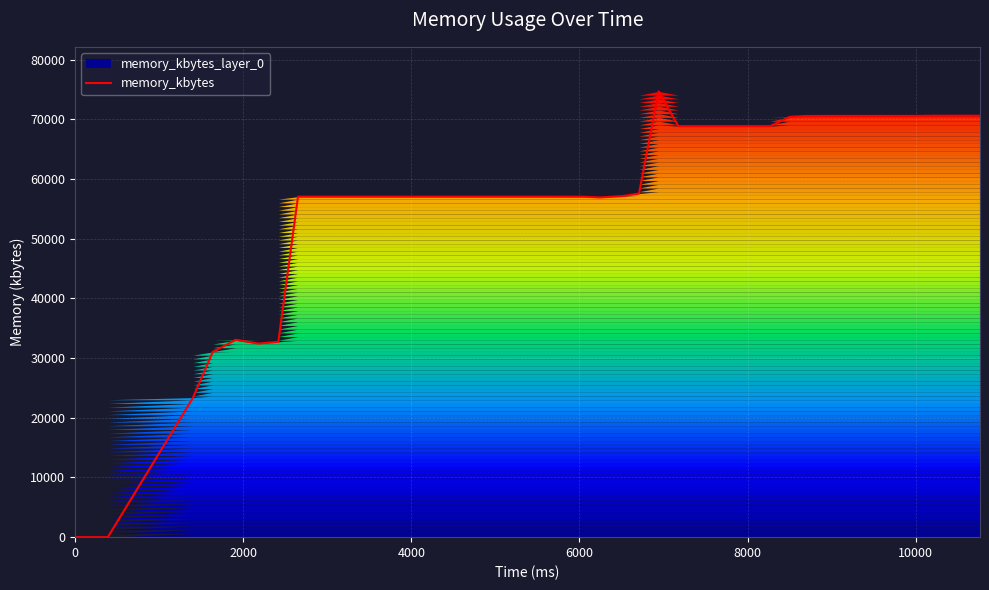

Does the chart display data point markers on the line(s)?

No